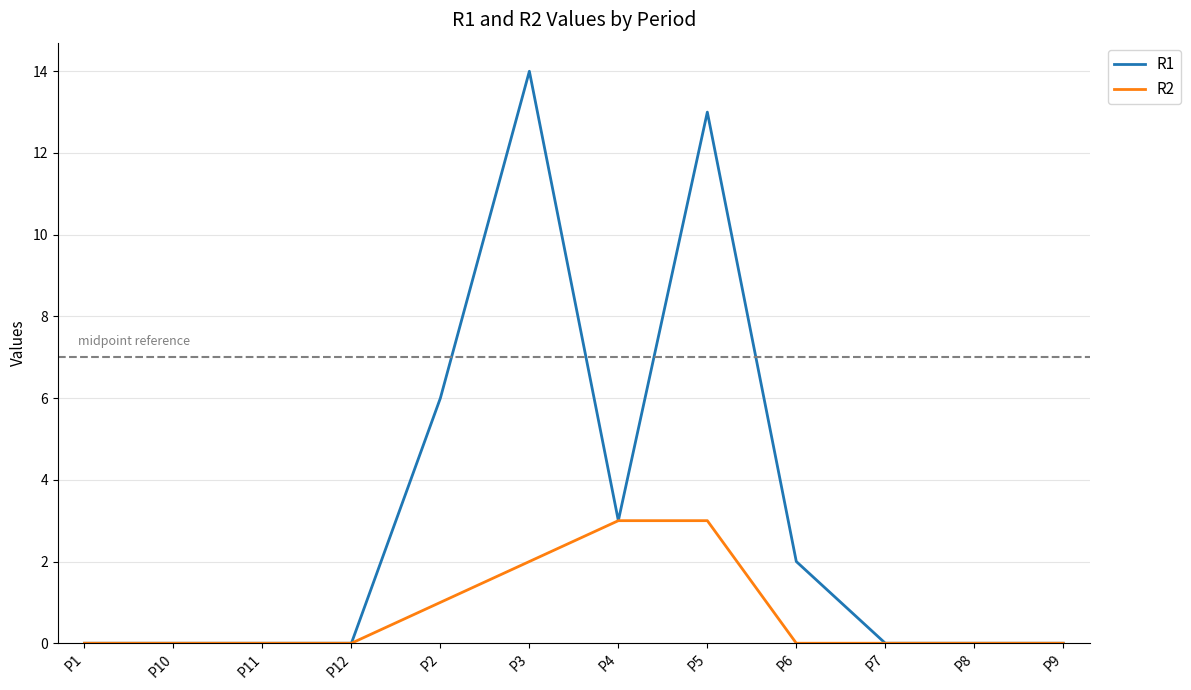

At which label does R1 reach its peak?

P3